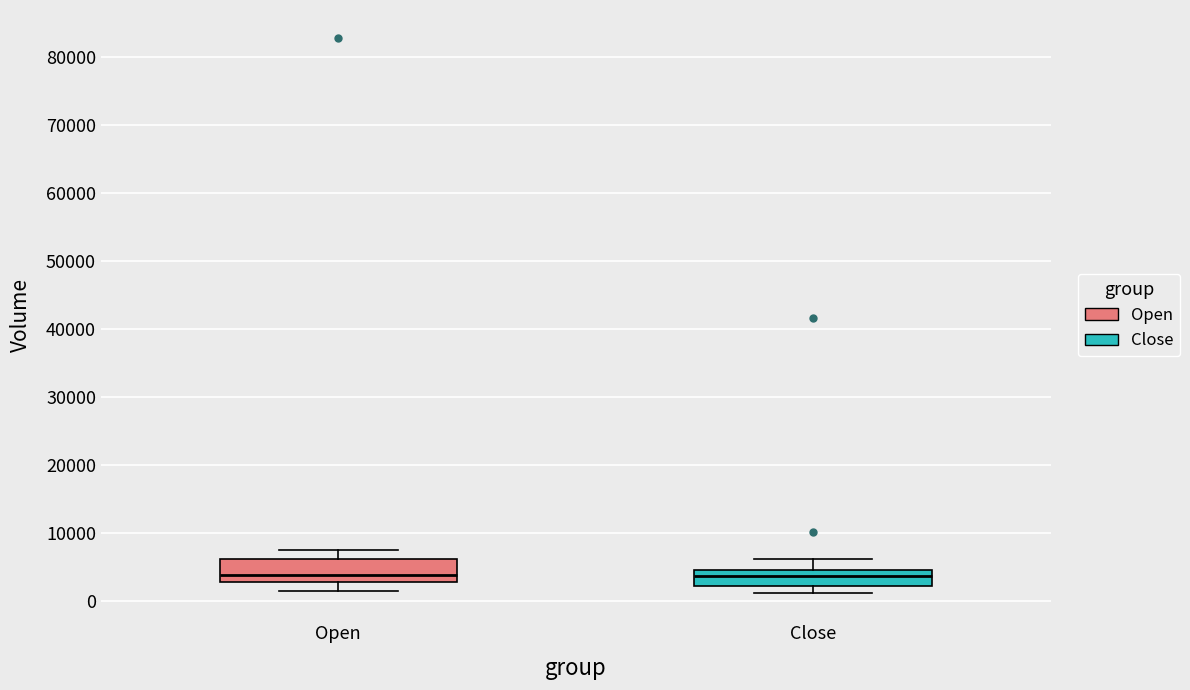

Where is the lower edge of the box for Close on the y-axis? The values are not printed on the chart, so give them approximately, as read against the axis.

2000